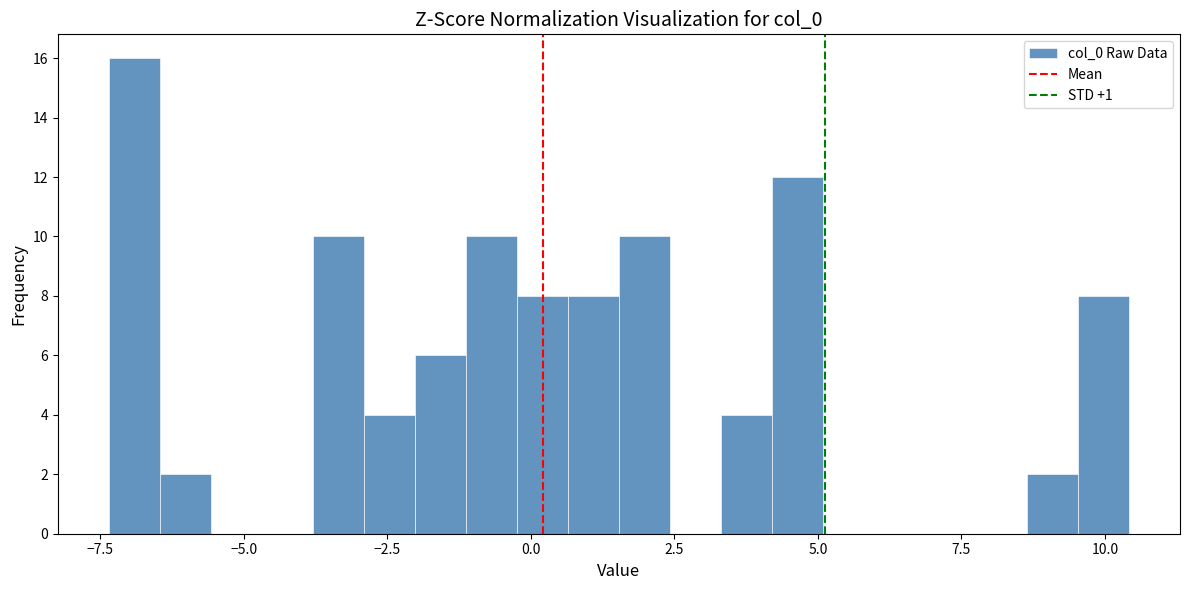

Around what value on the x-axis is the tallest bar? Give the approximate position of its centre, as read against the axis.

-7.0